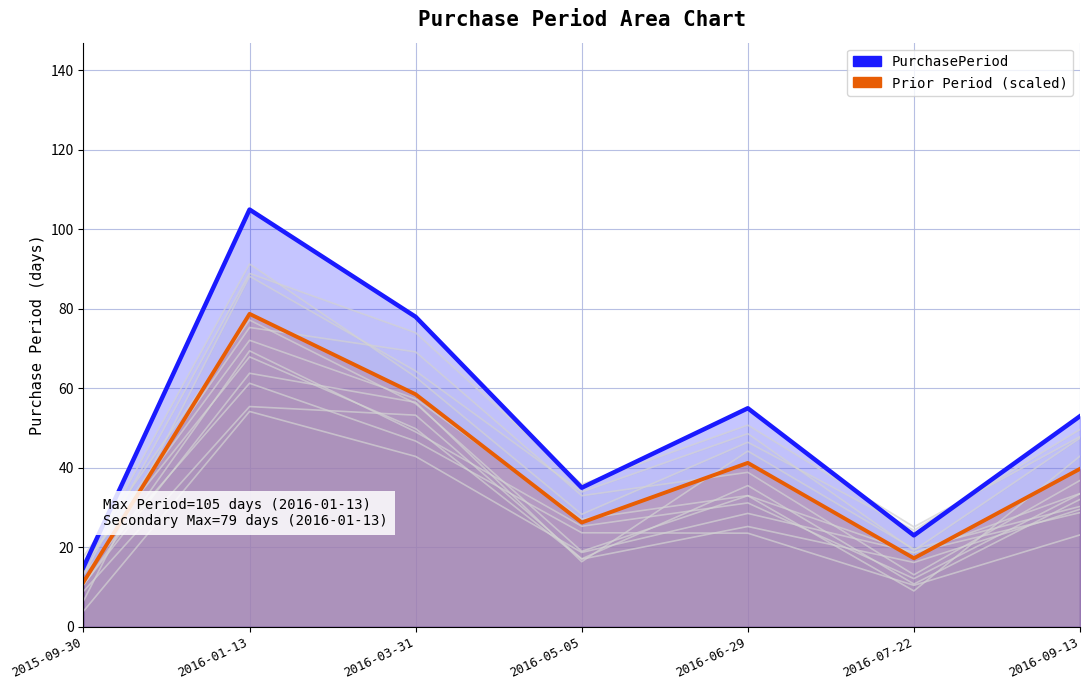

At which category does Prior Period (scaled) reach its first local peak?

2016-01-13